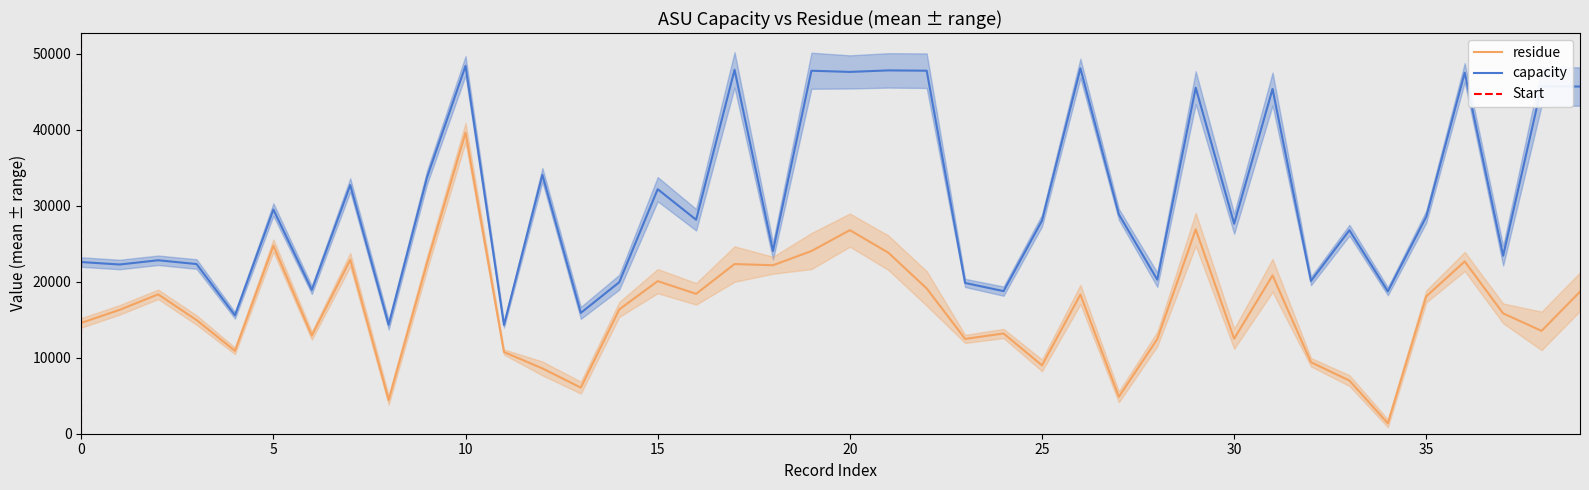

At which category is the sum across all series the highest?

10